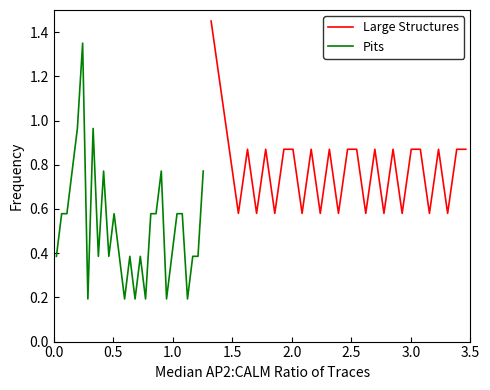

Between 3.0 and 2.0, which is larger?

3.0